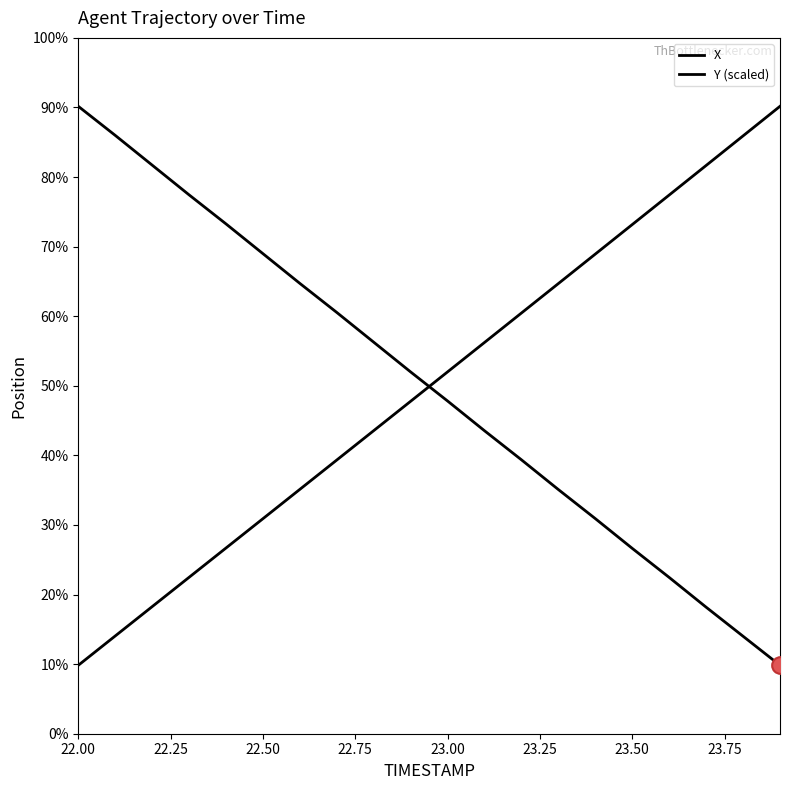

Is this an area chart (filled region under the line)?

No